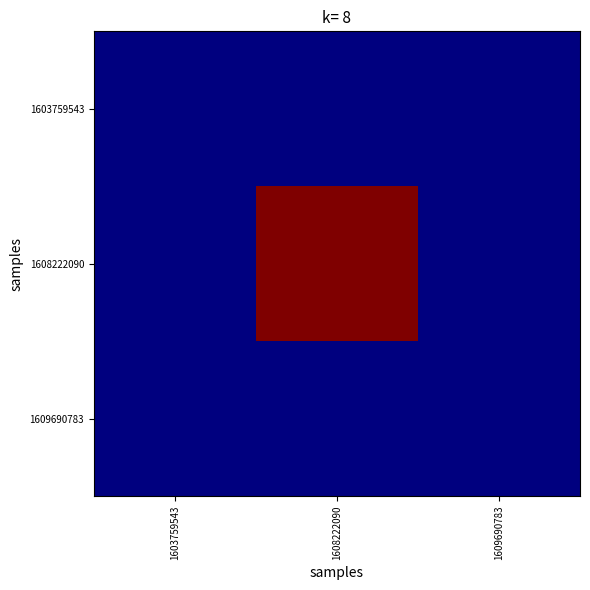

At which category does the chart reach its peak across all series?

1608222090